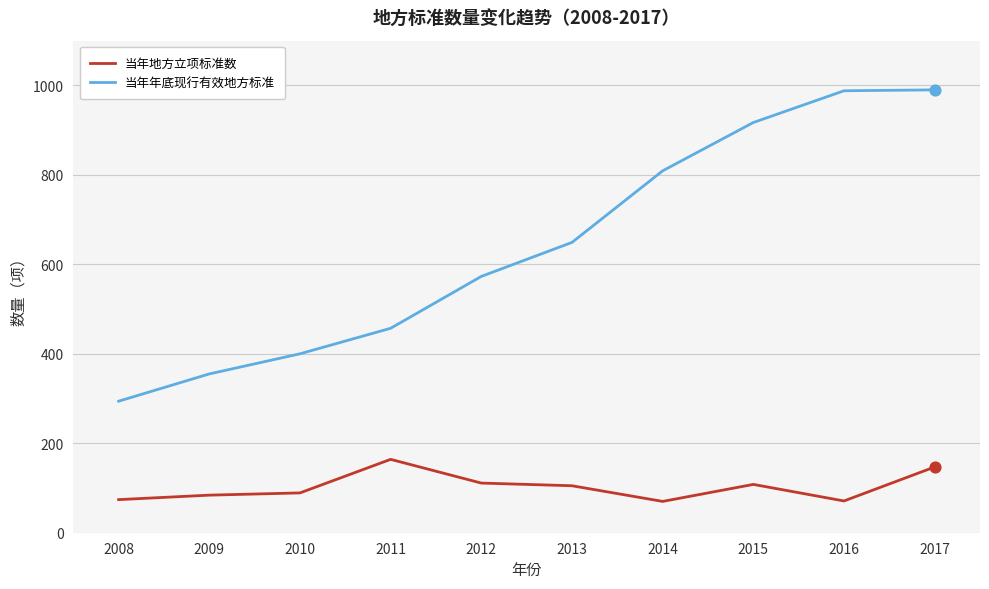

What is the difference between the highest and lowest values at 2017?

843